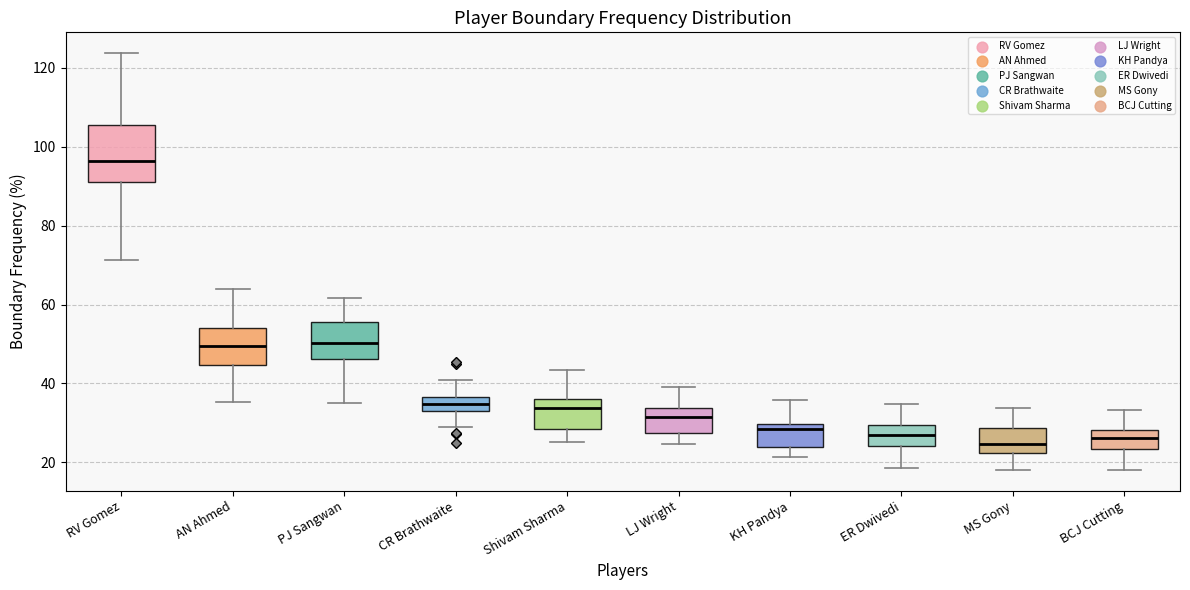

Which box is the tallest, from its lower edge to its upper edge?

RV Gomez